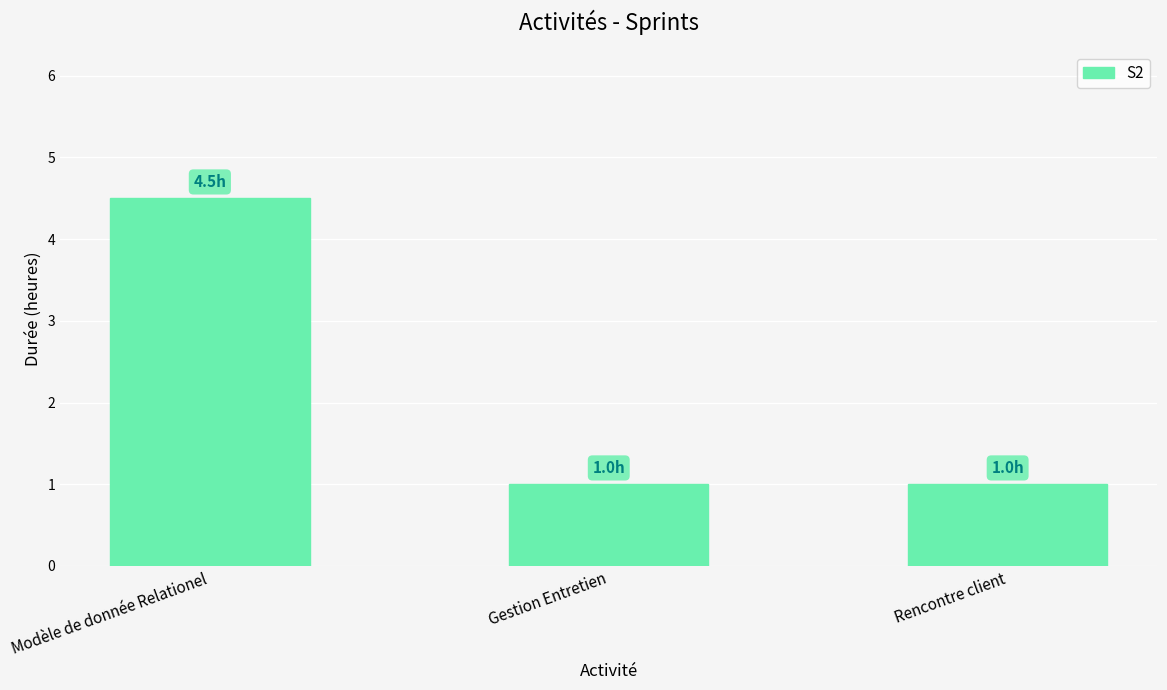

What is the change in value from Modèle de donnée Relationel to Rencontre client?

-3.5